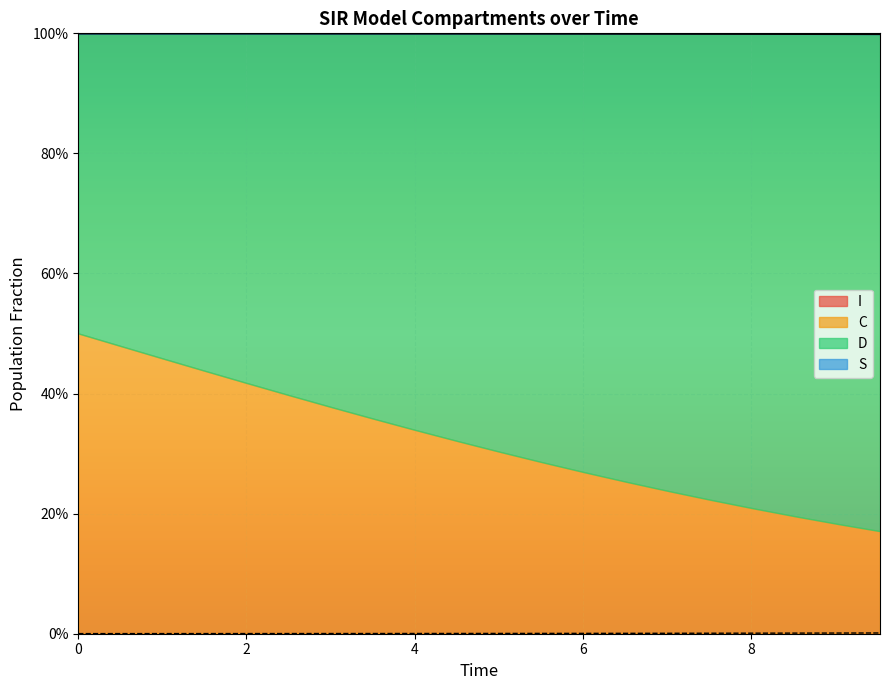

True or false: S and I intersect in this chart.

False